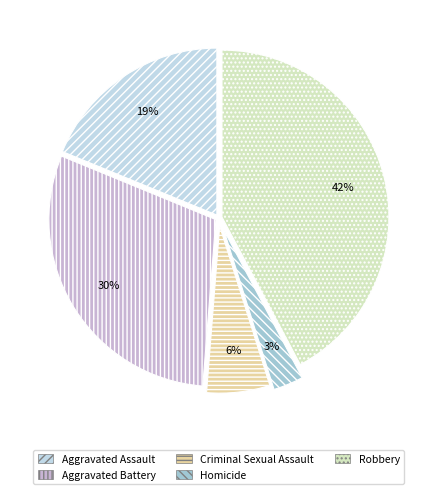

Between Homicide and Robbery, which is larger?

Robbery